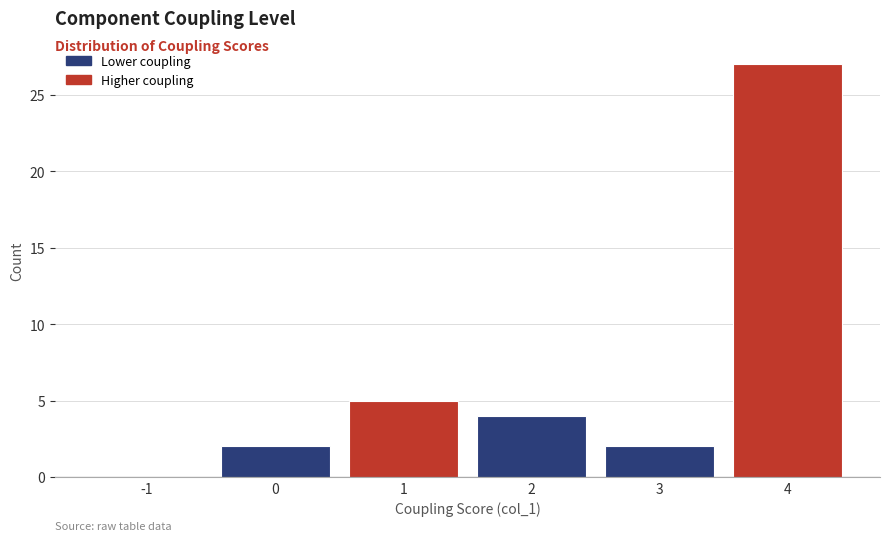

Reading right to left, extract all data points from this chart.

4=27	3=2	2=4	1=5	0=2	-1=0